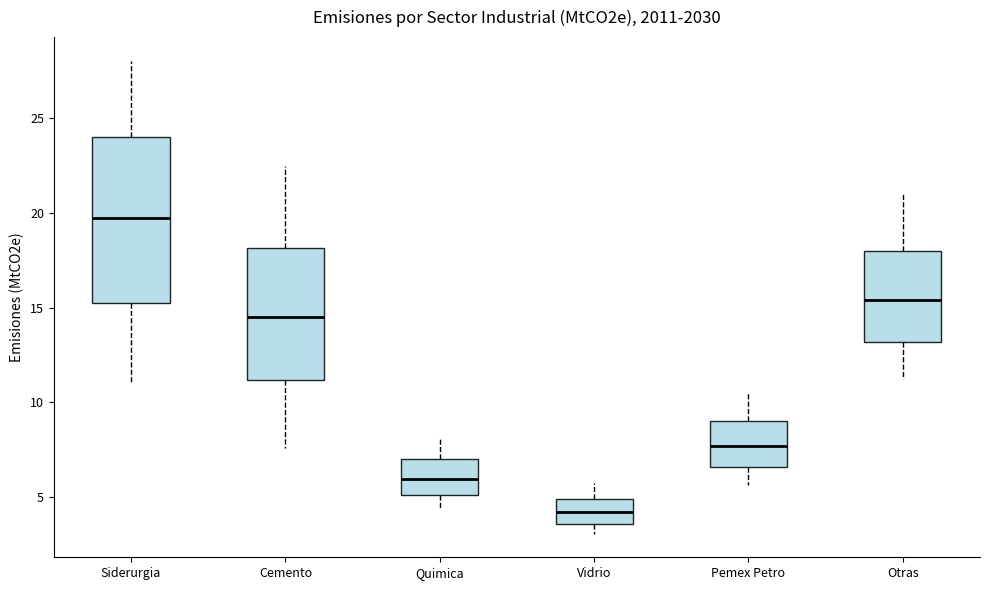

Where does the median line of the box for Quimica sit on the y-axis? The values are not printed on the chart, so give them approximately, as read against the axis.

6.0